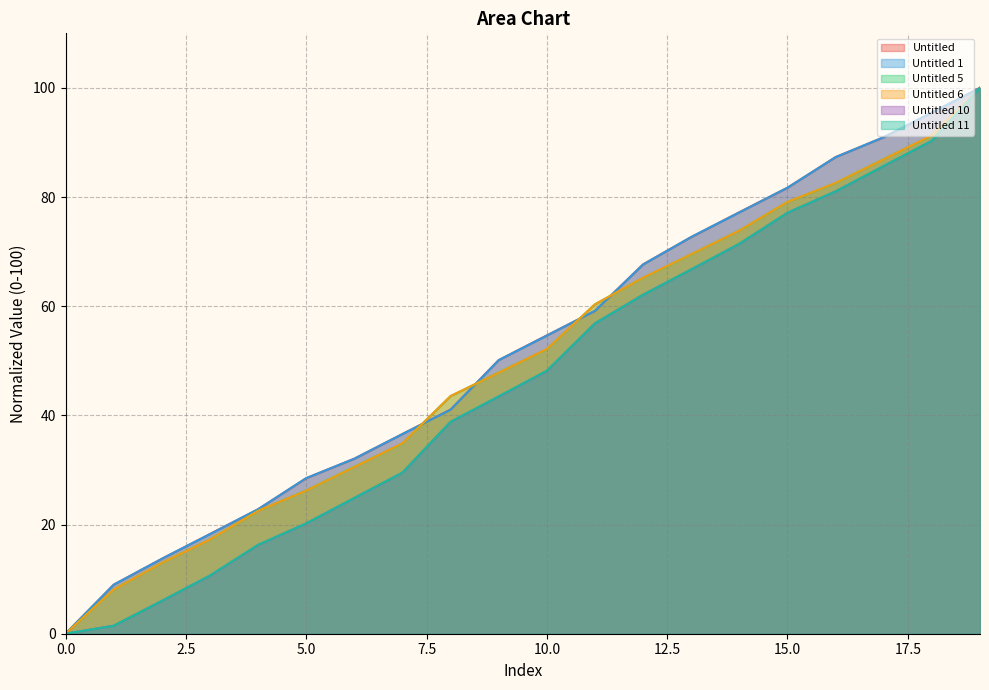

How many times do Untitled 6 and Untitled cross each other?

4